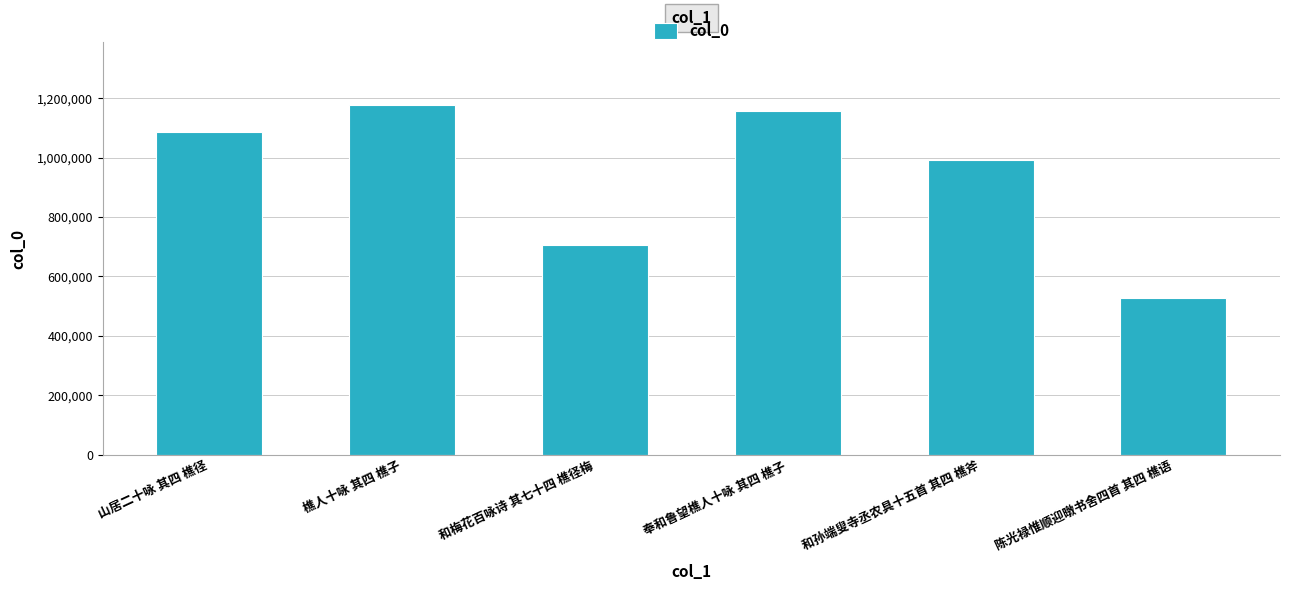

What is the minimum value shown in the chart?

528930